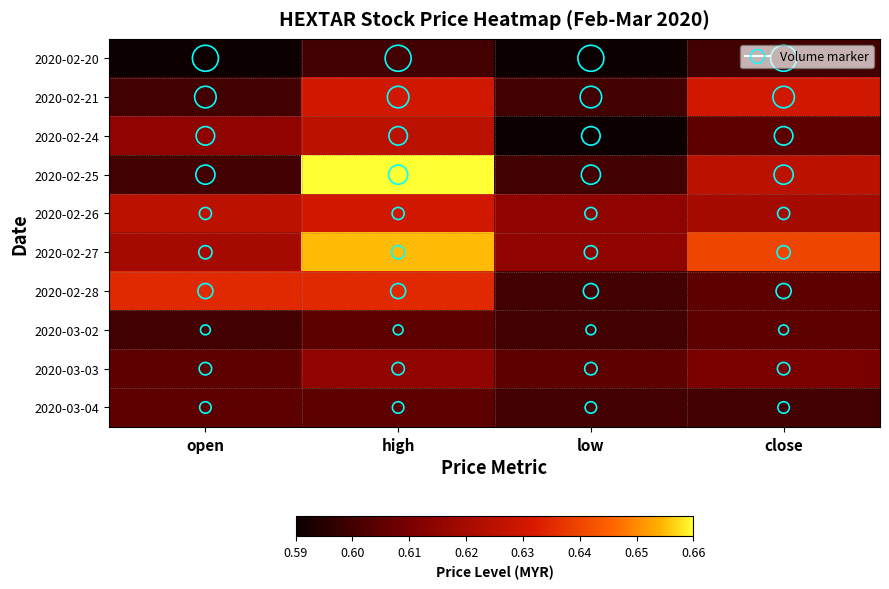

What is the total value across all series at close?

6.1